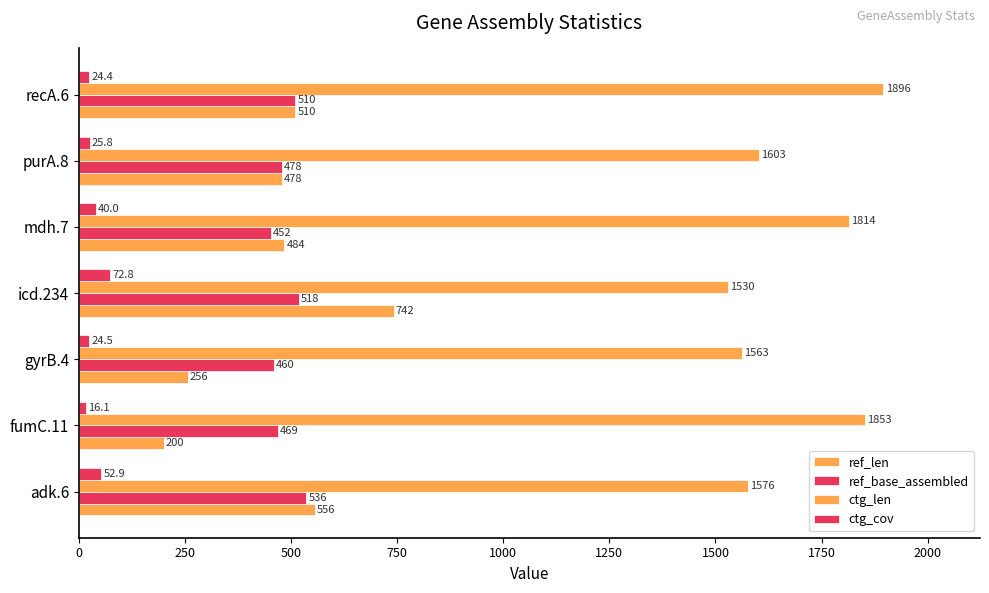

At how many categories does at least one series exceed 1281?

7